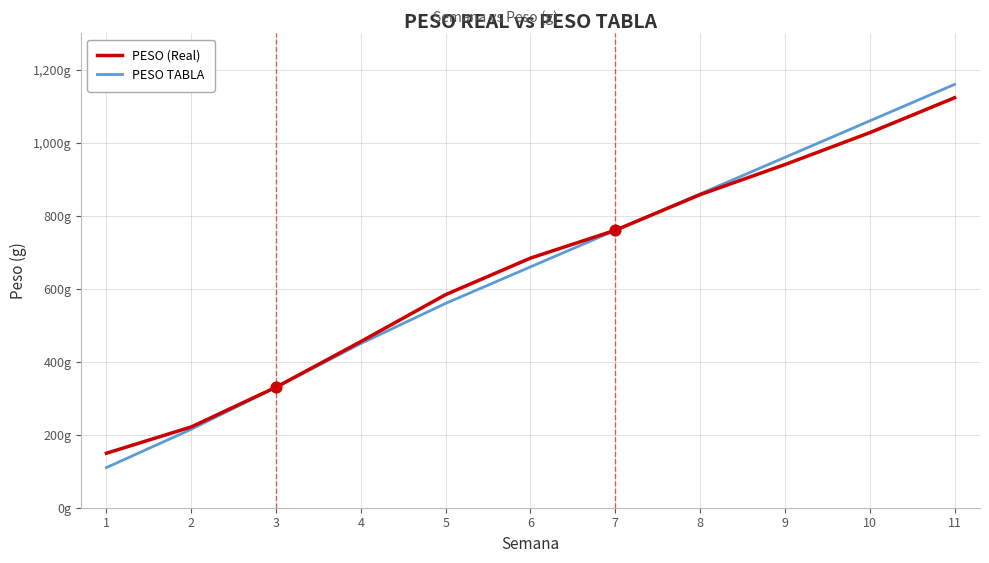

What are all the series names shown in the legend?

PESO (Real), PESO TABLA